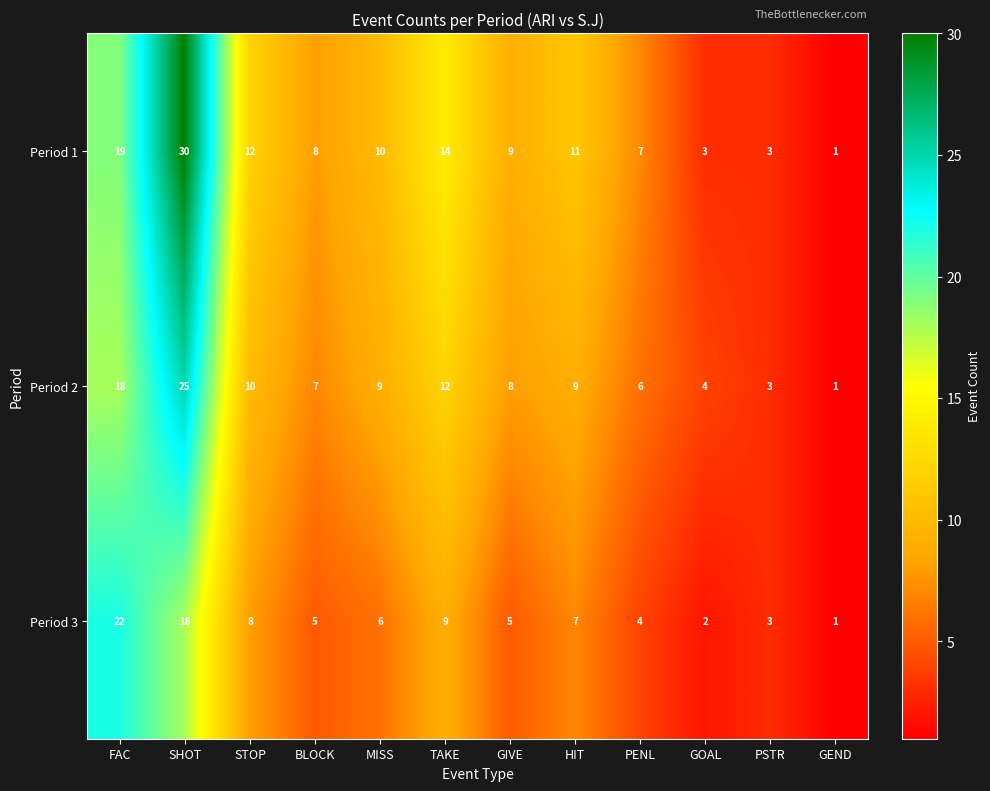

What is the difference between the Period 2 values at GOAL and SHOT?

21